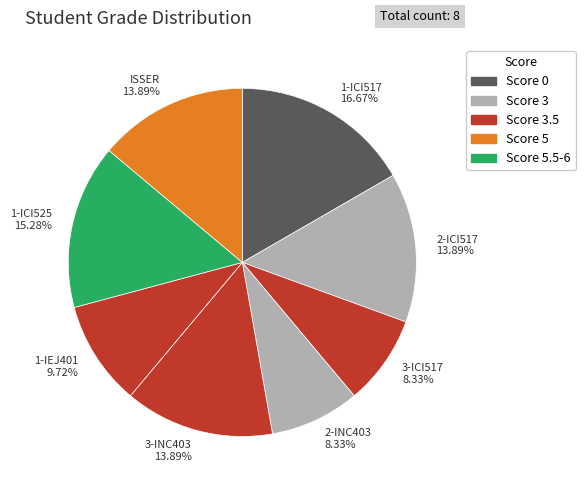

Do 1-IEJ401 9.72% and 2-INC403 8.33% together represent more than half of the pie?

No